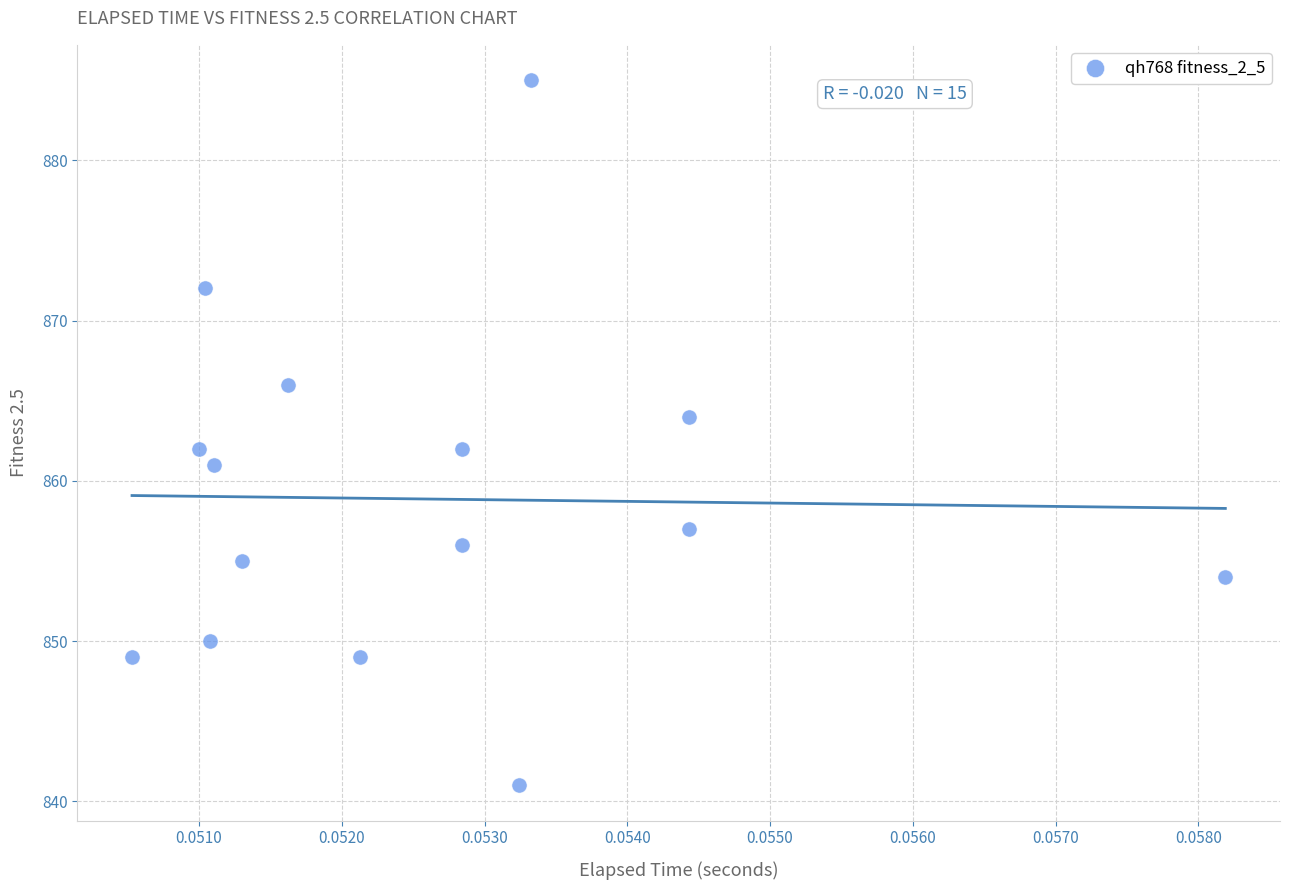

What is the range of Y values (max minus min)?

44